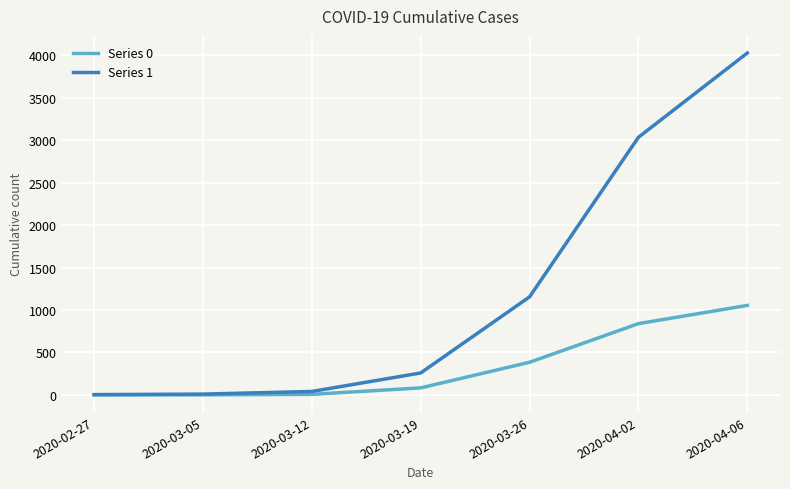

Does the chart display data point markers on the line(s)?

No